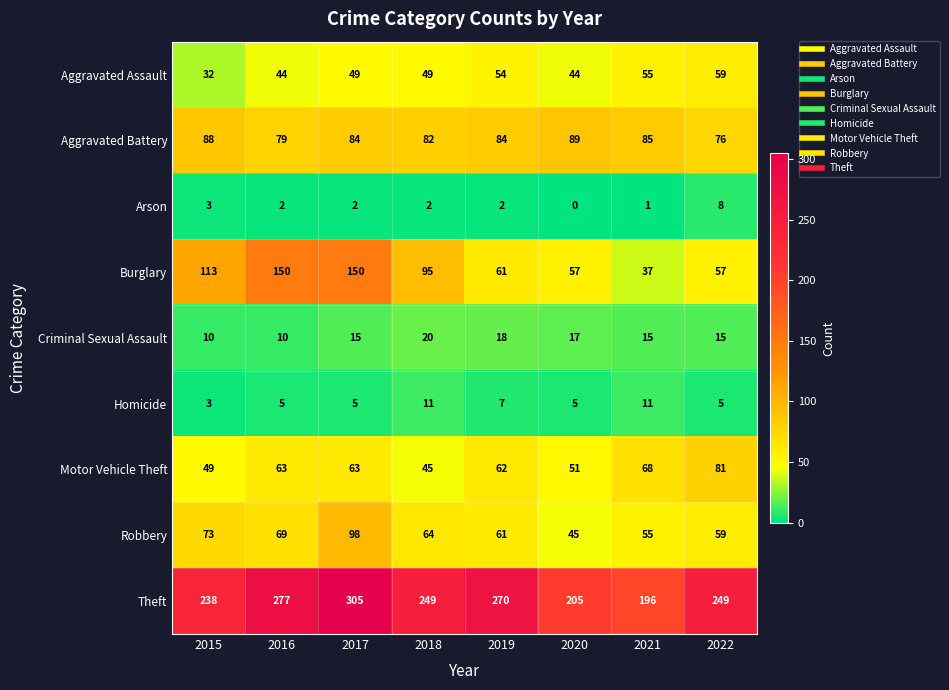

What is the highest value of the Burglary series?

150